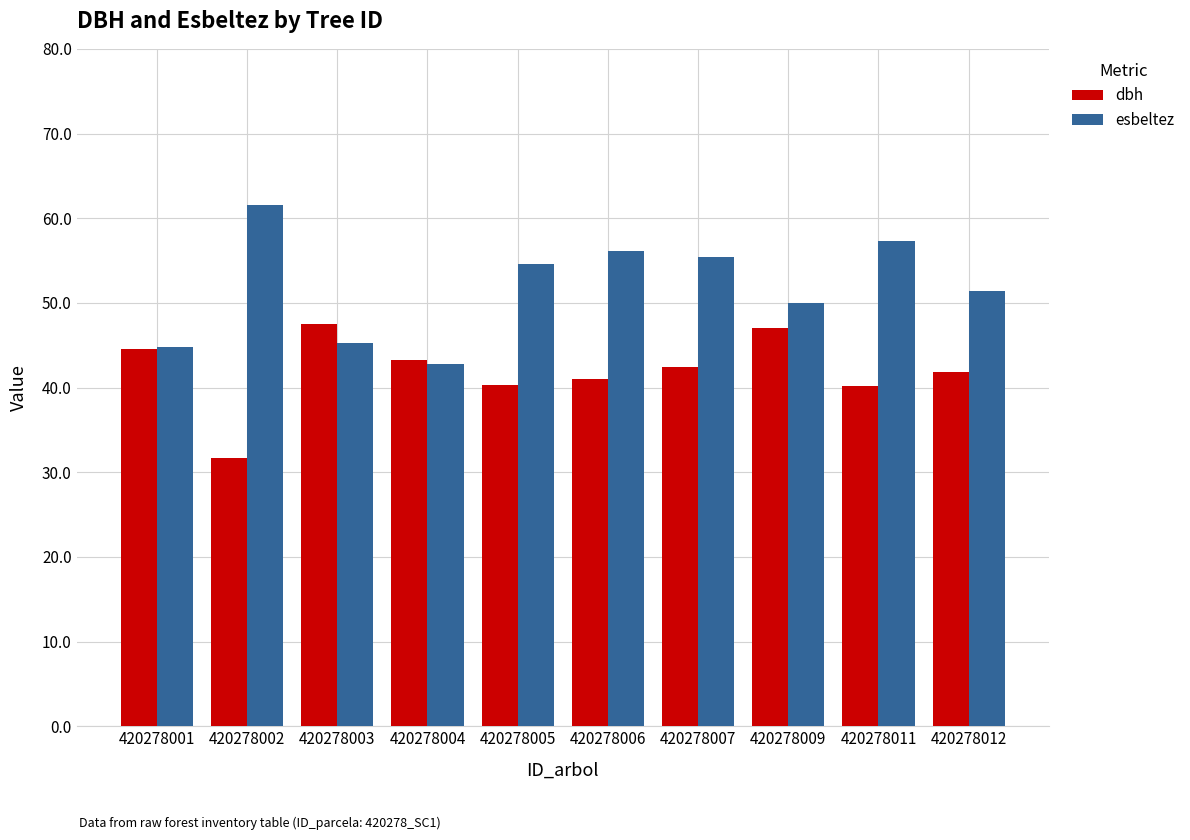

Where is esbeltez nearest to the value 52?

420278012